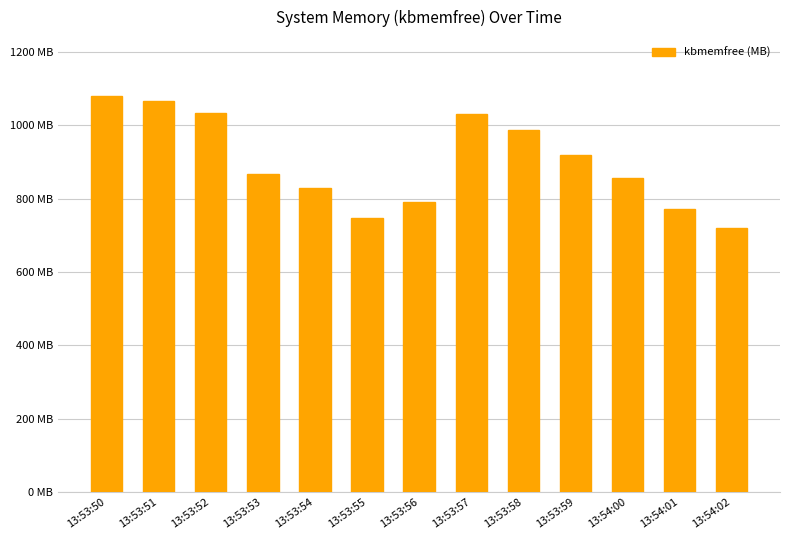

Reading left to right, list all the values displayed in this chart.

1078.1	1066.5	1031.7	867.2	828.5	746.4	789.2	1029.5	988.0	918.4	857.0	771.5	720.6